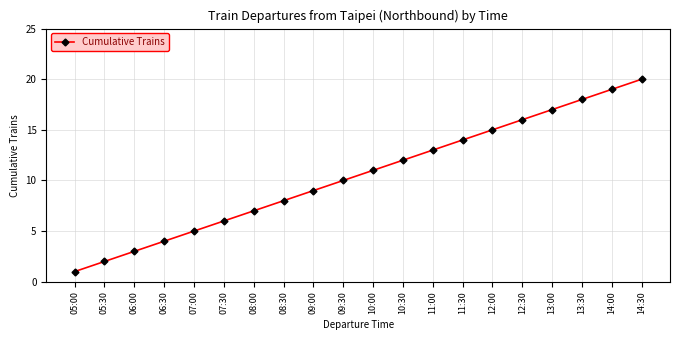

Which category has the highest value across all series?

14:30